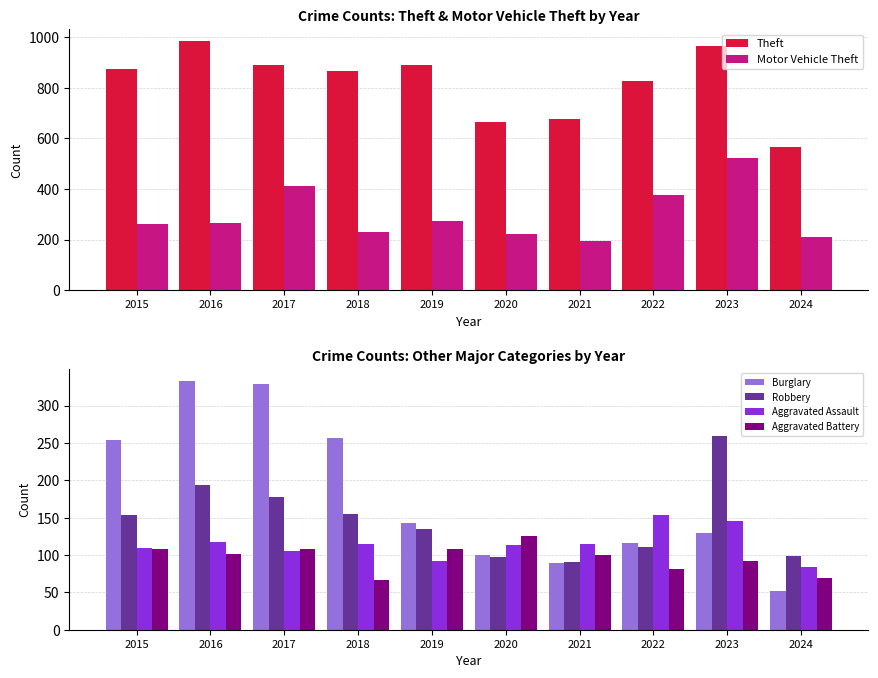

Which series has the largest total across all categories?

Theft